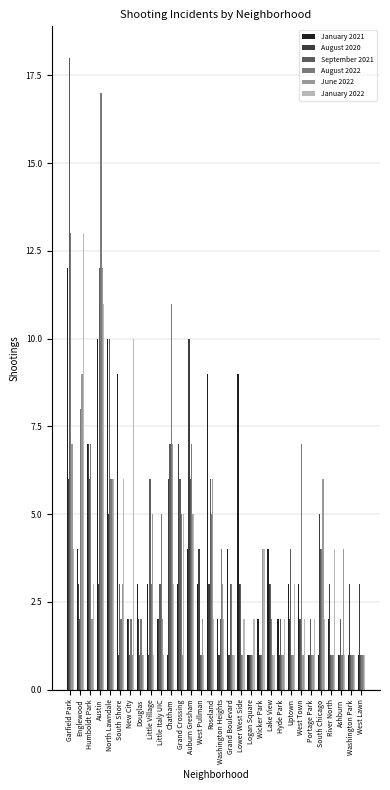

What is the average value of the August 2020 series?

3